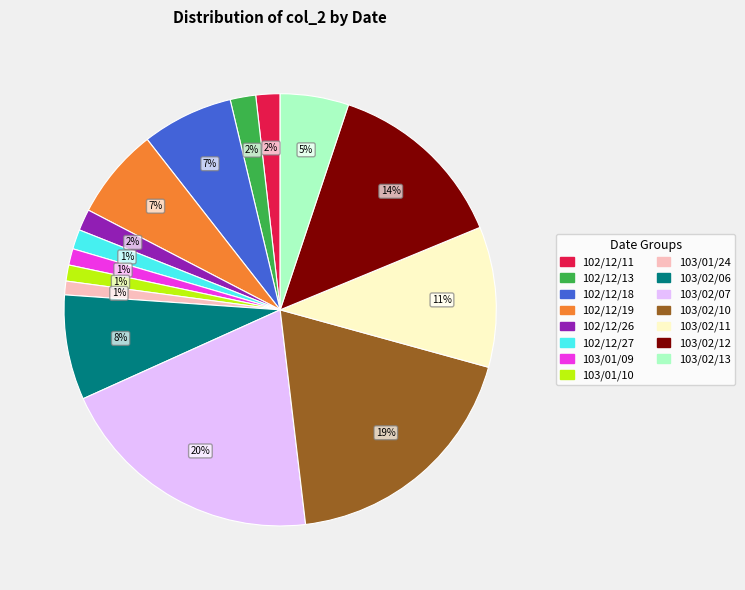

To the nearest percent, what is the average slice percentage?

7%